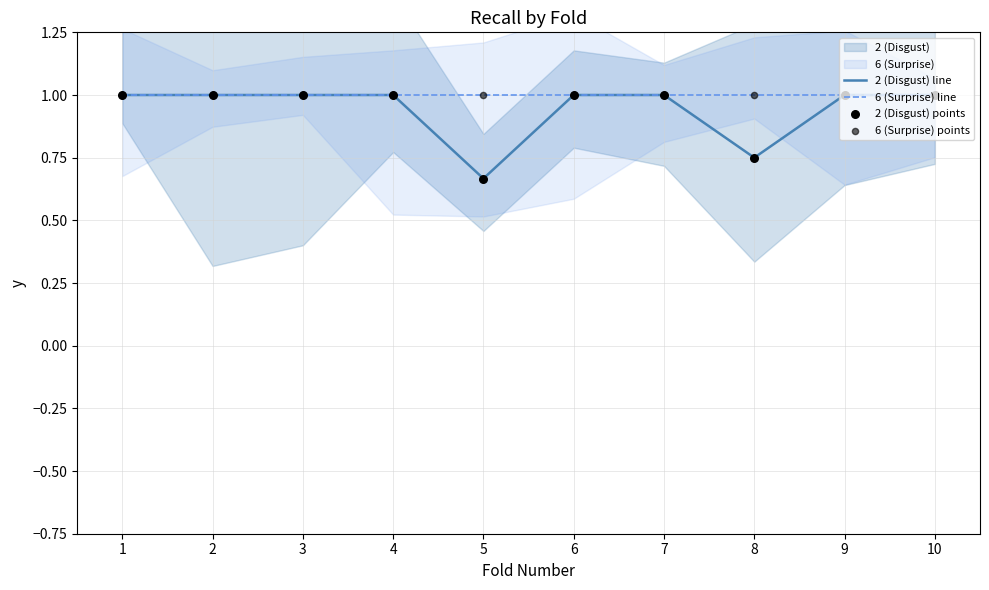

Which series has the widest spread of Y values?

2 (Disgust) line